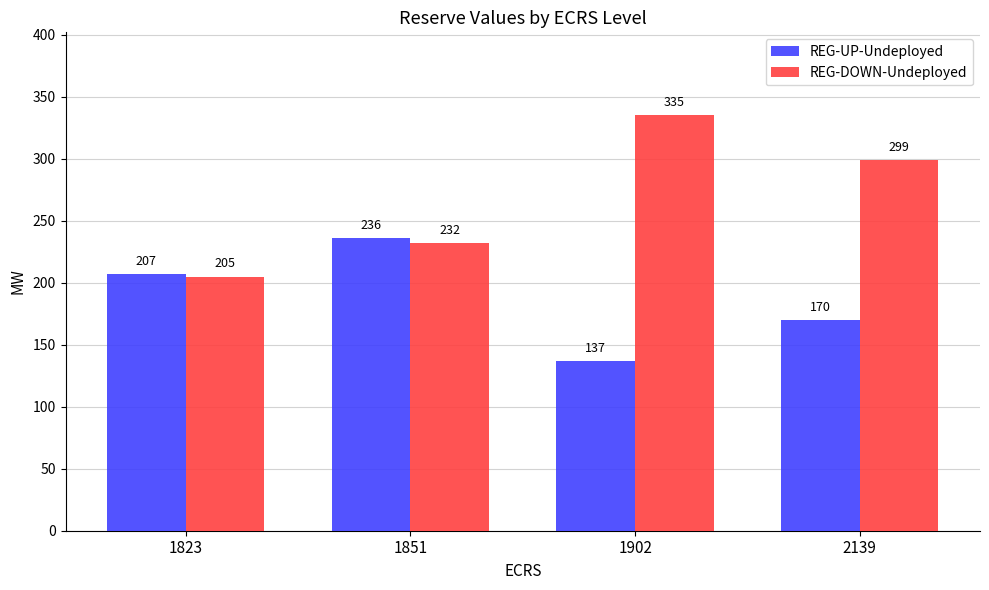

Which series has the largest total across all categories?

REG-DOWN-Undeployed